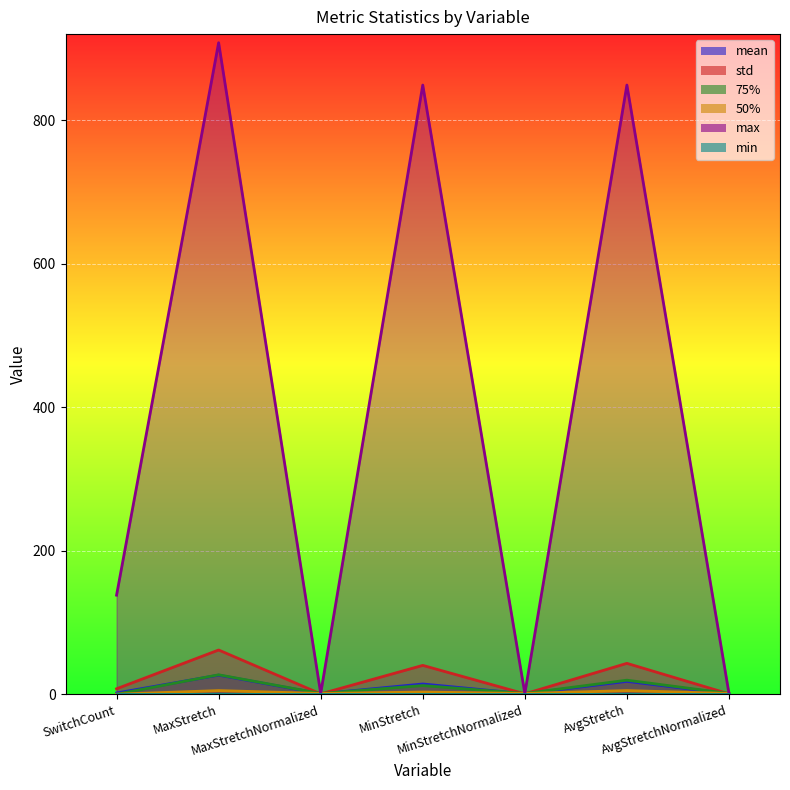

Which series has the largest total across all categories?

max